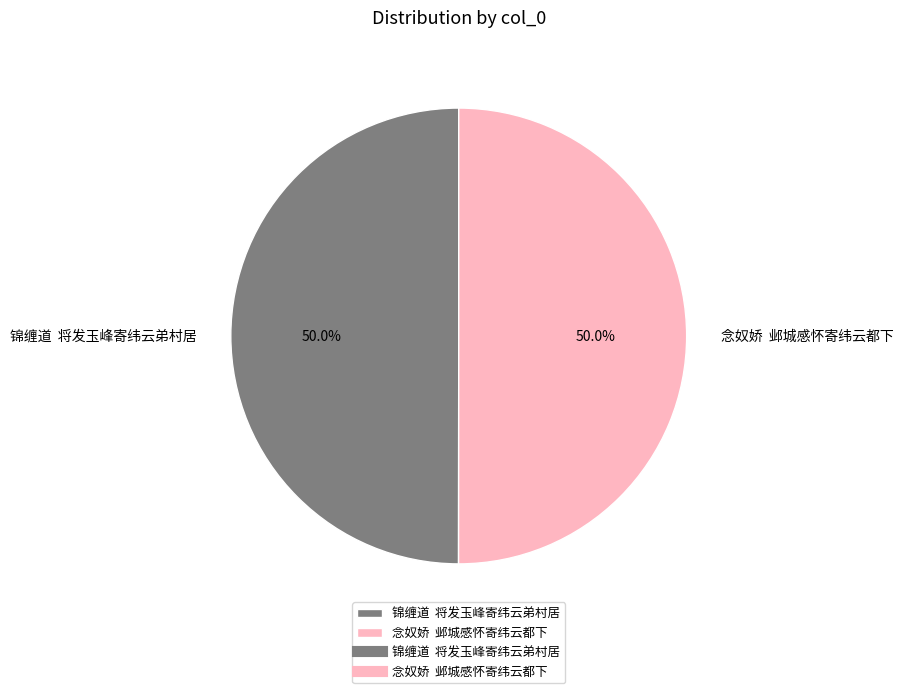

To the nearest percent, what is the average slice percentage?

50%